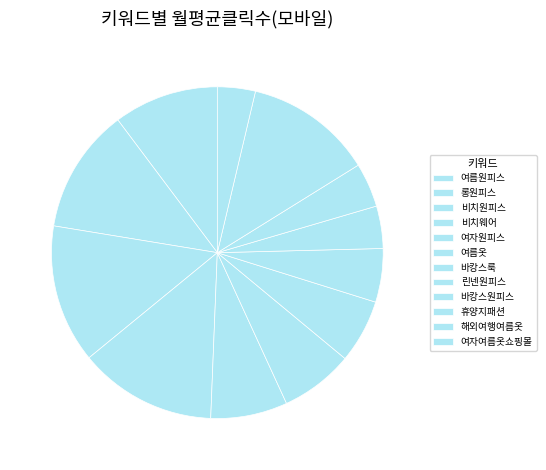

How many slices are in this pie chart?

12